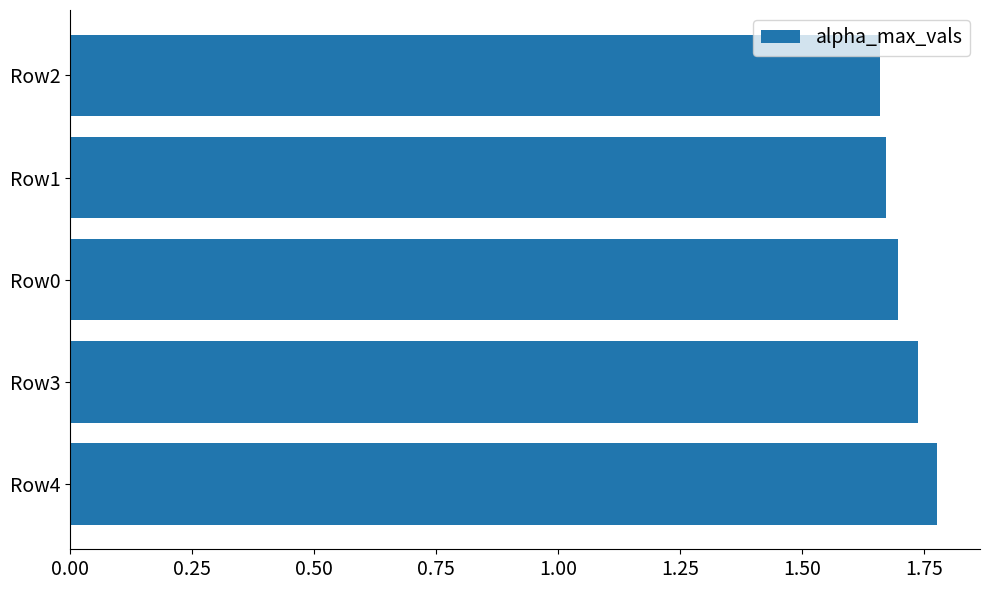

Approximately how many times larger is the value at Row3 compared to Row1?

1.0